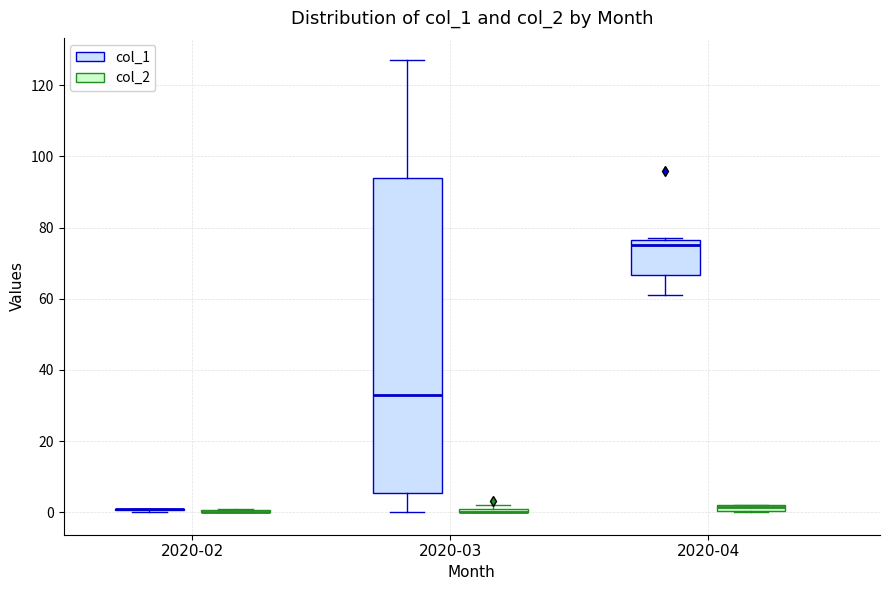

Where is the upper edge of the box for 2020-04 (col_2) on the y-axis? The values are not printed on the chart, so give them approximately, as read against the axis.

2